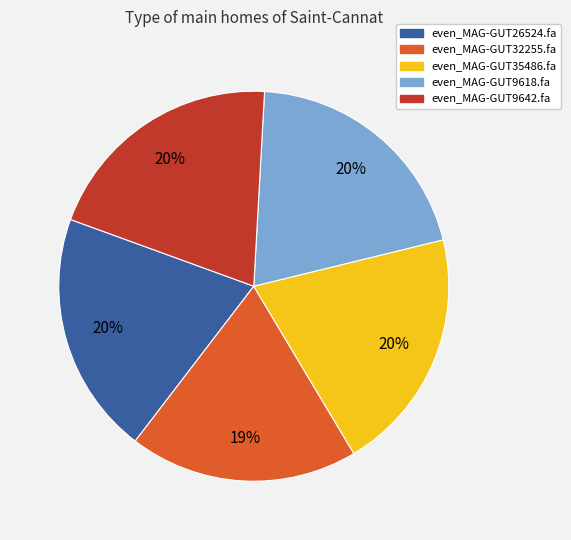

To the nearest percent, what is the combined percentage of even_MAG-GUT9642.fa and even_MAG-GUT32255.fa?

39%